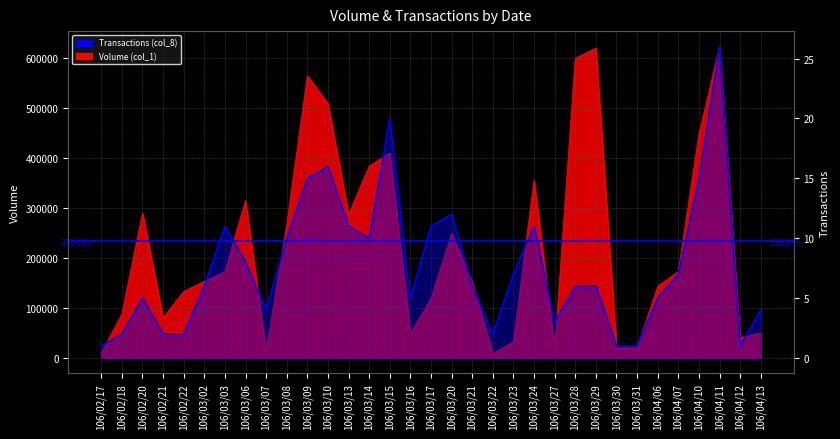

Which category has the lowest value in the Volume (col_1) series?

106/03/22